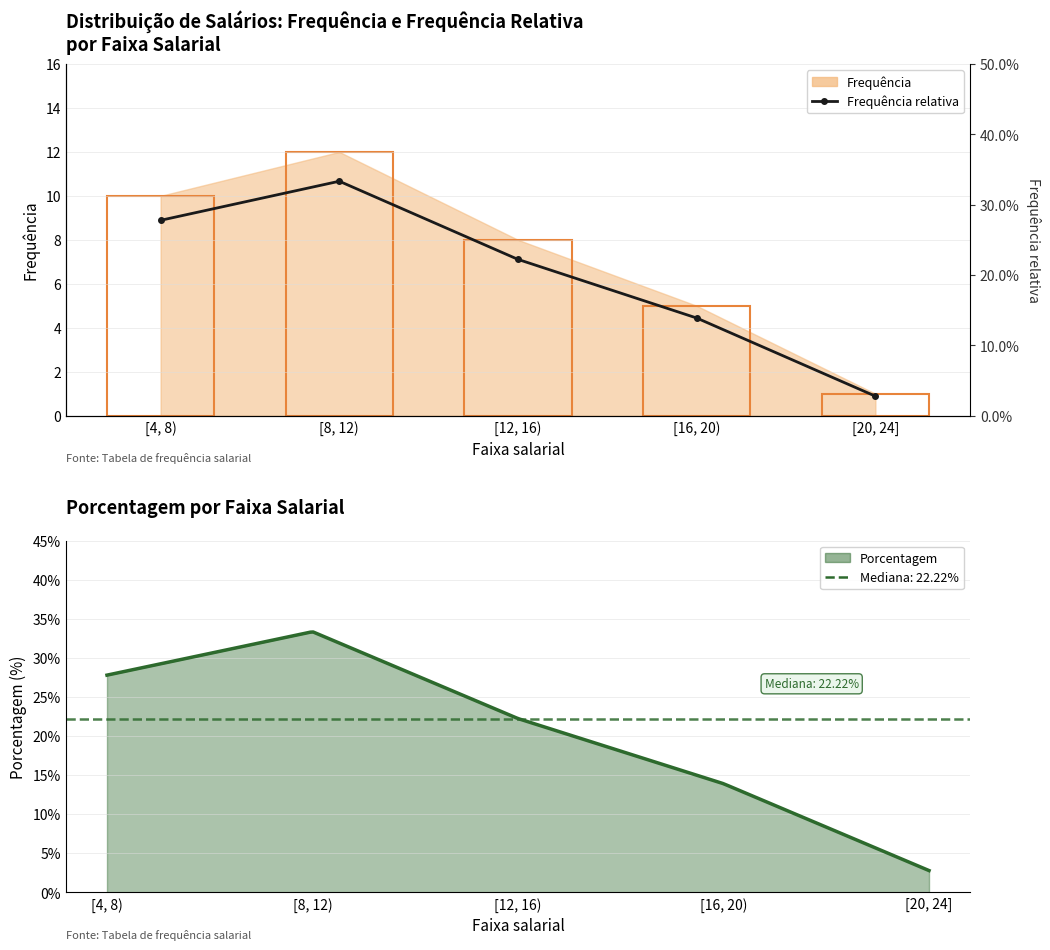

At which label is the value closest to 0?

[20, 24]